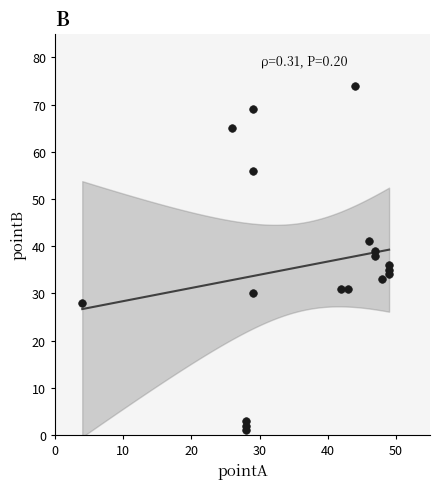

What is the range of Y values (max minus min)?

73